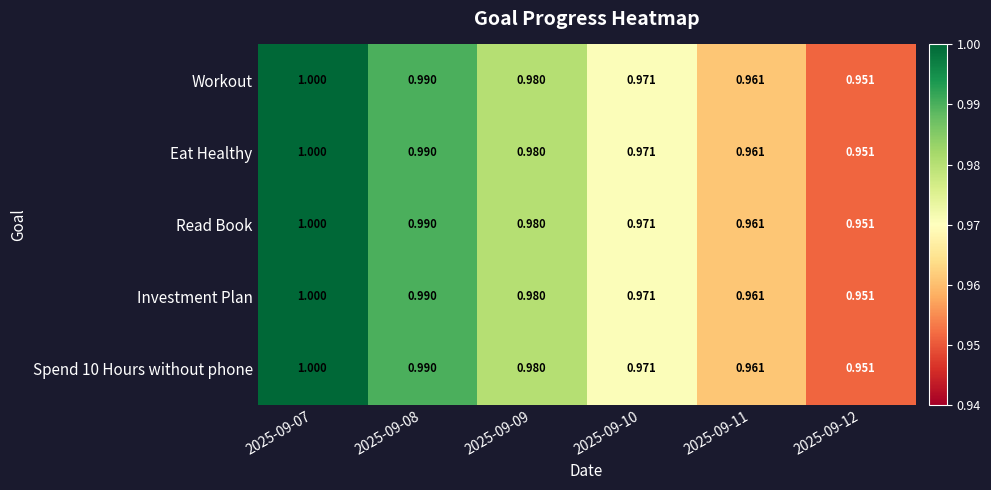

What is the total value across all series at 2025-09-10?

4.9